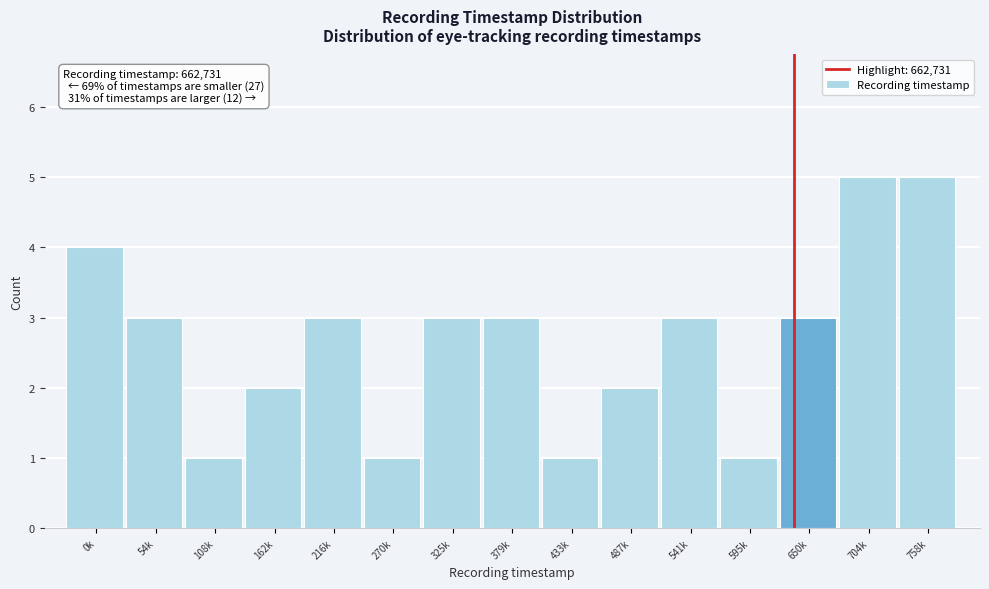

Reading right to left, list all the values displayed in this chart.

5	5	3	1	3	2	1	3	3	1	3	2	1	3	4